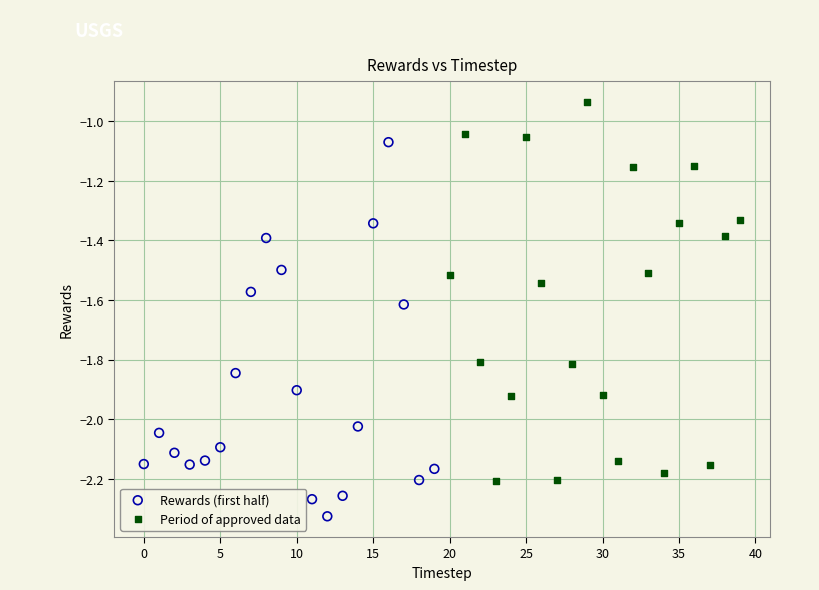

Which series reaches the minimum Y coordinate?

Rewards (first half)